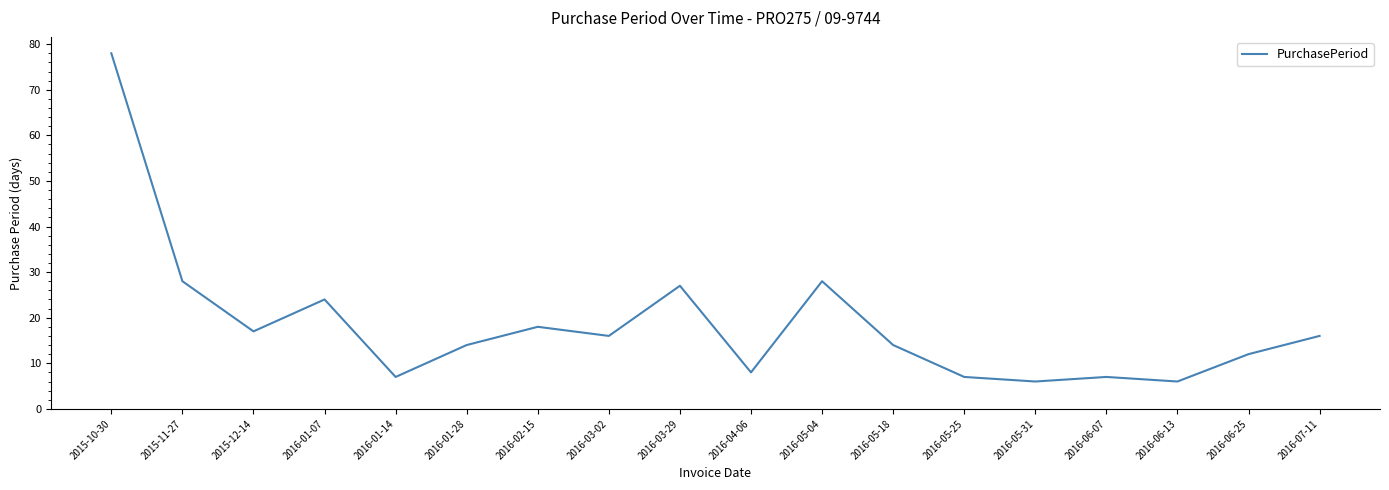

What is the change in value from 2016-05-25 to 2016-06-25?

+5